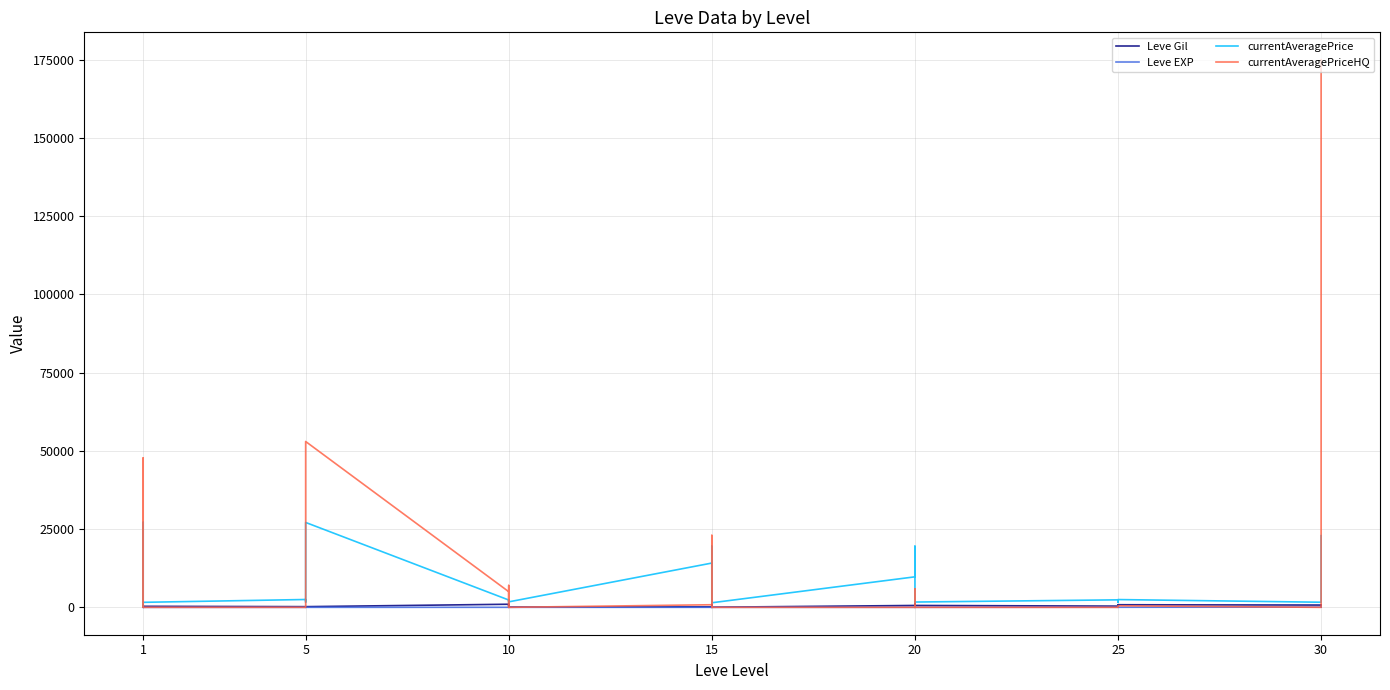

How many series are shown in this chart?

4